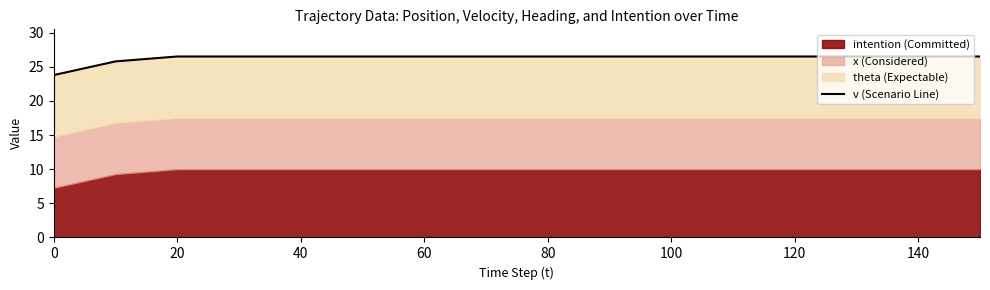

What is the difference between the maximum and minimum values?

2.7